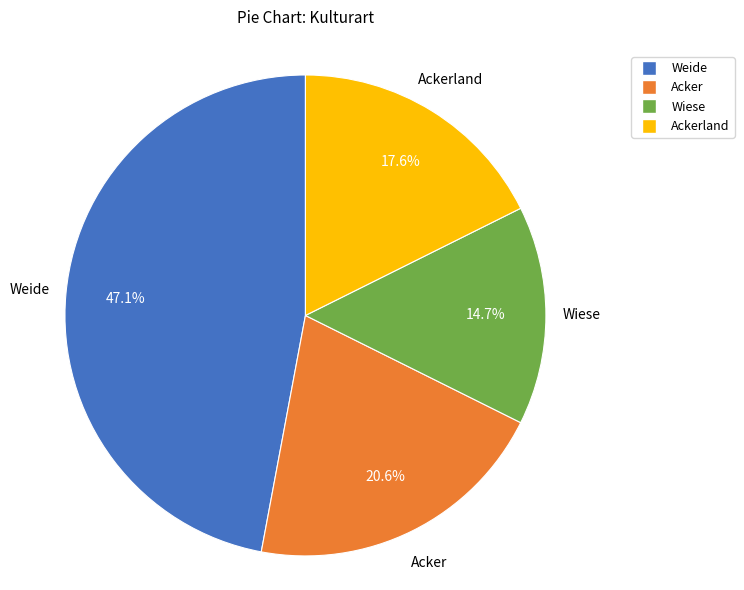

Is it true that Ackerland is 32% of the pie?

False